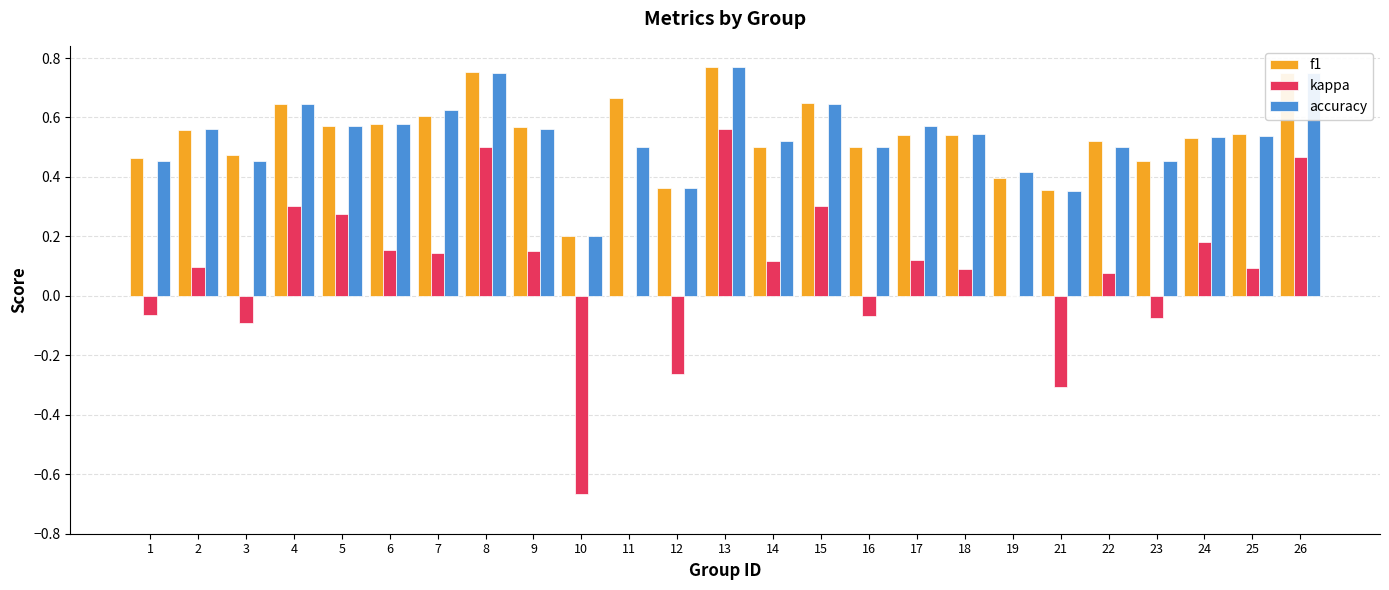

What is the sum of the f1 values at 6 and 11?

1.2